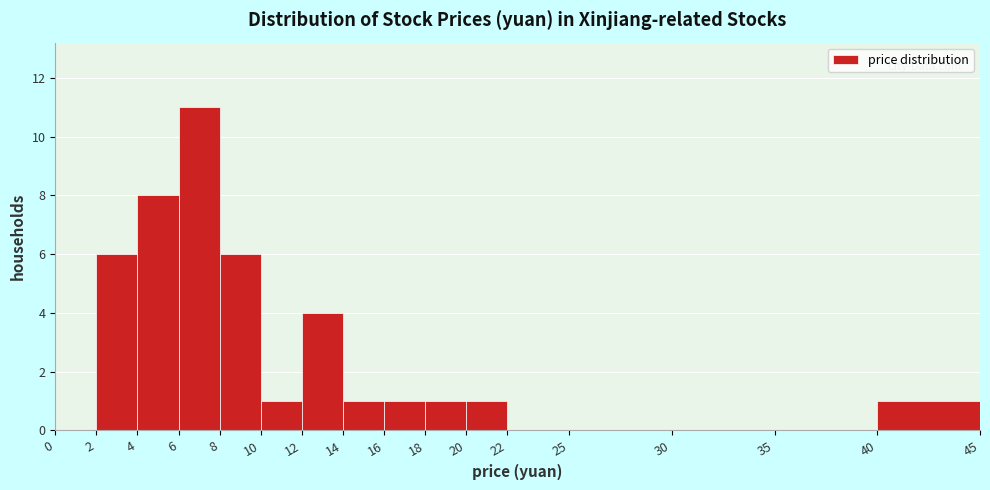

Reading left to right, list every bar in this chart as the range it spans on the x-axis followed by its height. The values are not printed on the chart, so give them approximately, as read against the axis.

0 to 2: 0
2 to 4: 6
4 to 6: 8
6 to 8: 11
8 to 10: 6
10 to 12: 1
12 to 14: 4
14 to 16: 1
16 to 18: 1
18 to 20: 1
20 to 22: 1
22 to 25: 0
25 to 30: 0
30 to 35: 0
35 to 40: 0
40 to 45: 1